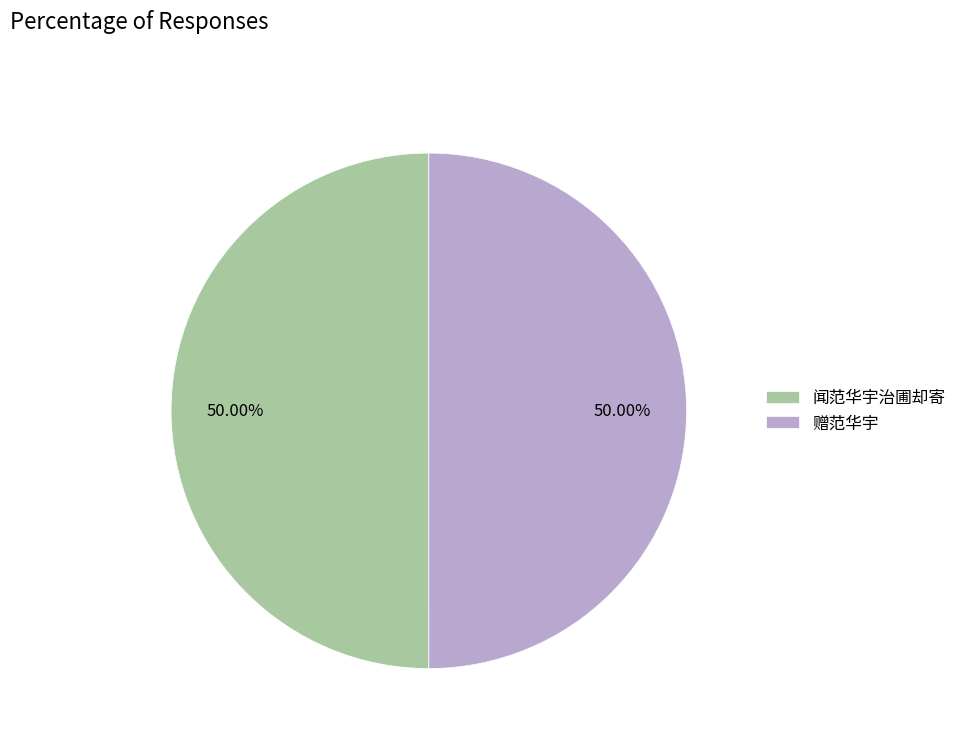

Approximately how many times larger is the value at 闻范华宇治圃却寄 compared to 赠范华宇?

1.0